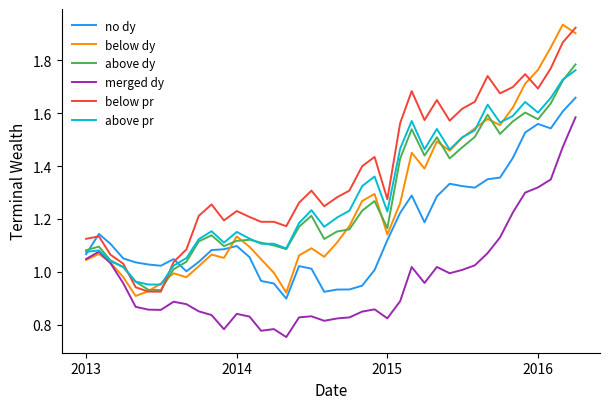

How many categories are shown in the chart?

40